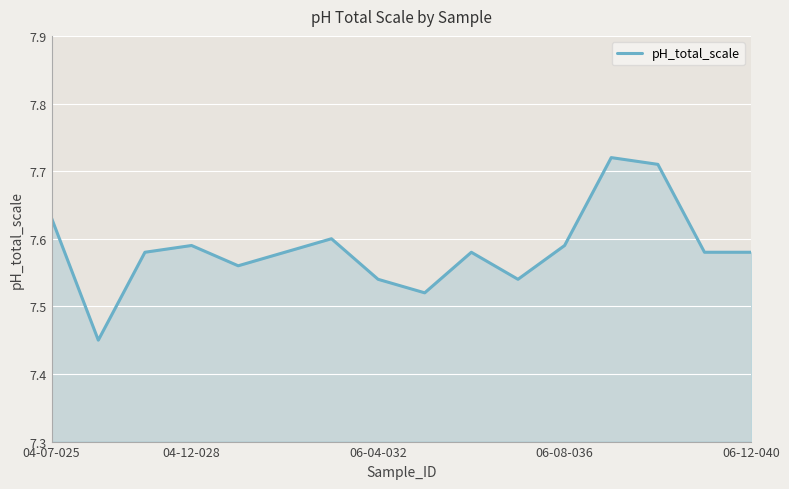

True or false: the data shows 10.1 at 04-07-025.

False